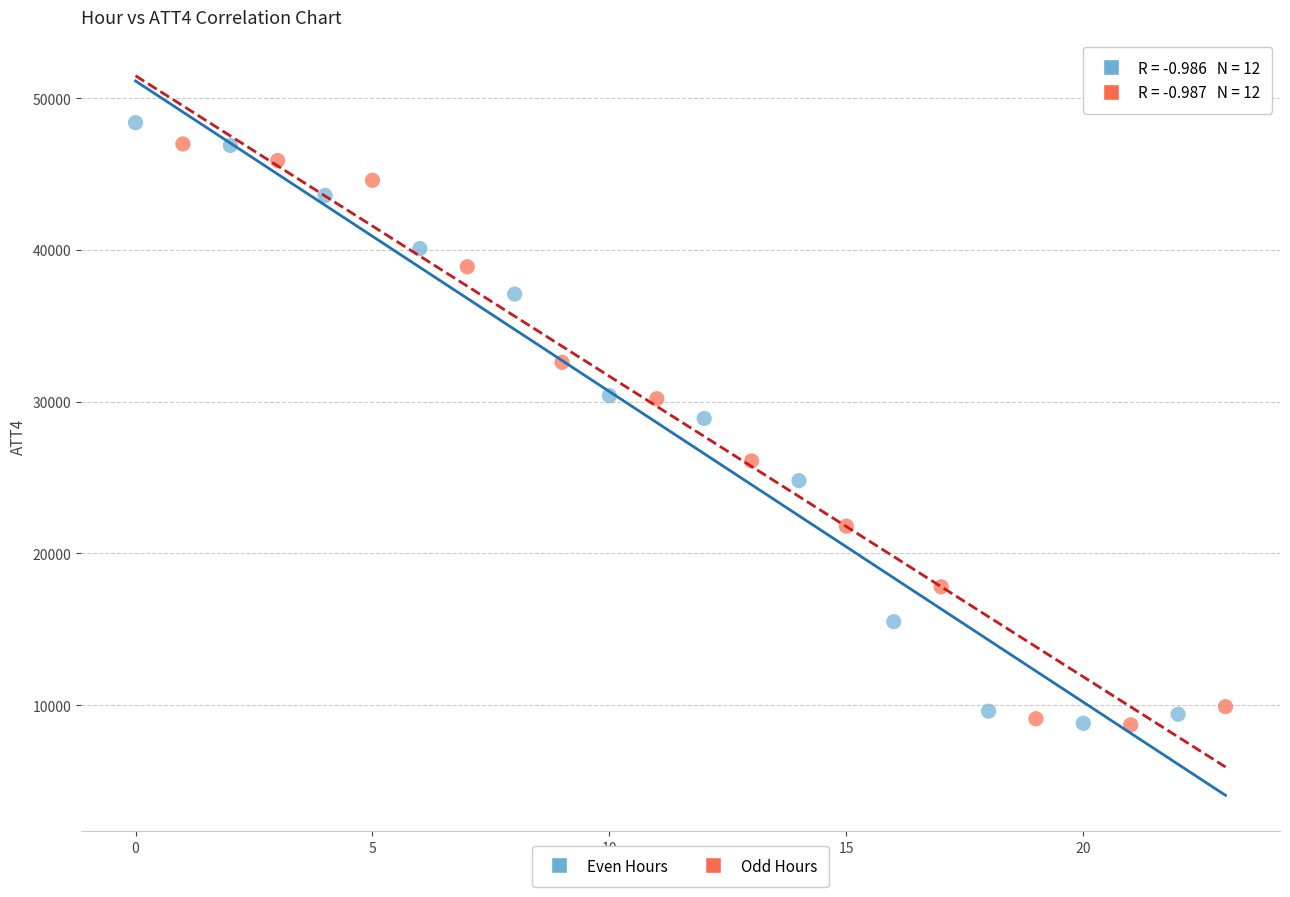

Which series reaches the maximum Y coordinate?

Even Hours